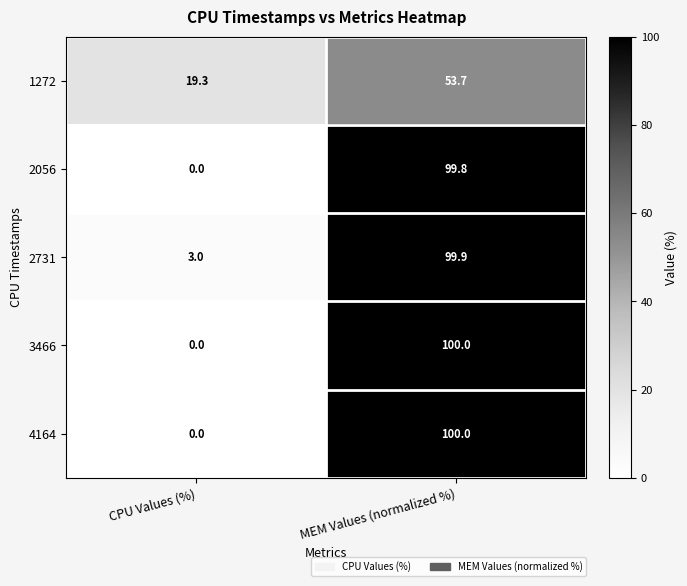

What is the average value of the 3466 series?

50.0